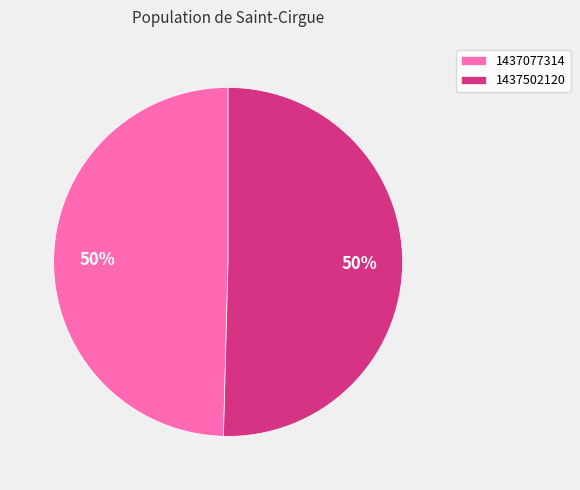

To the nearest percent, what is the average slice percentage?

50%